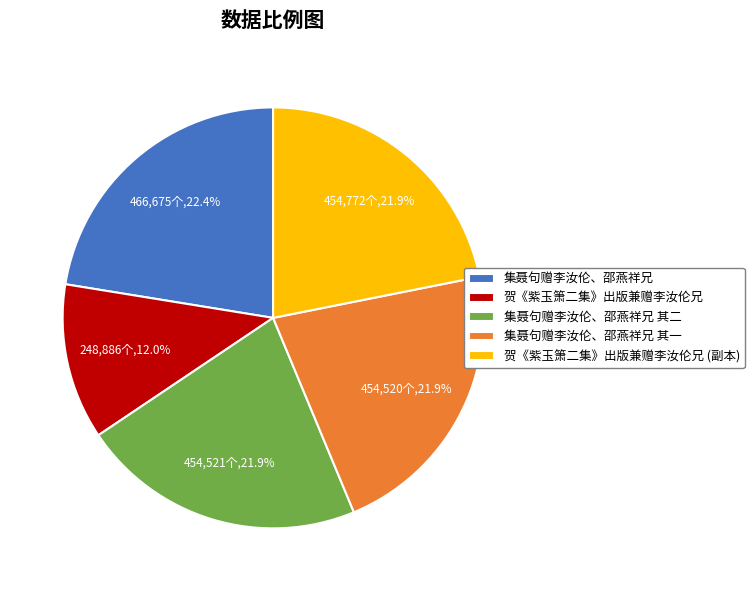

Which category has the biggest portion of the pie?

集聂句赠李汝伦、邵燕祥兄